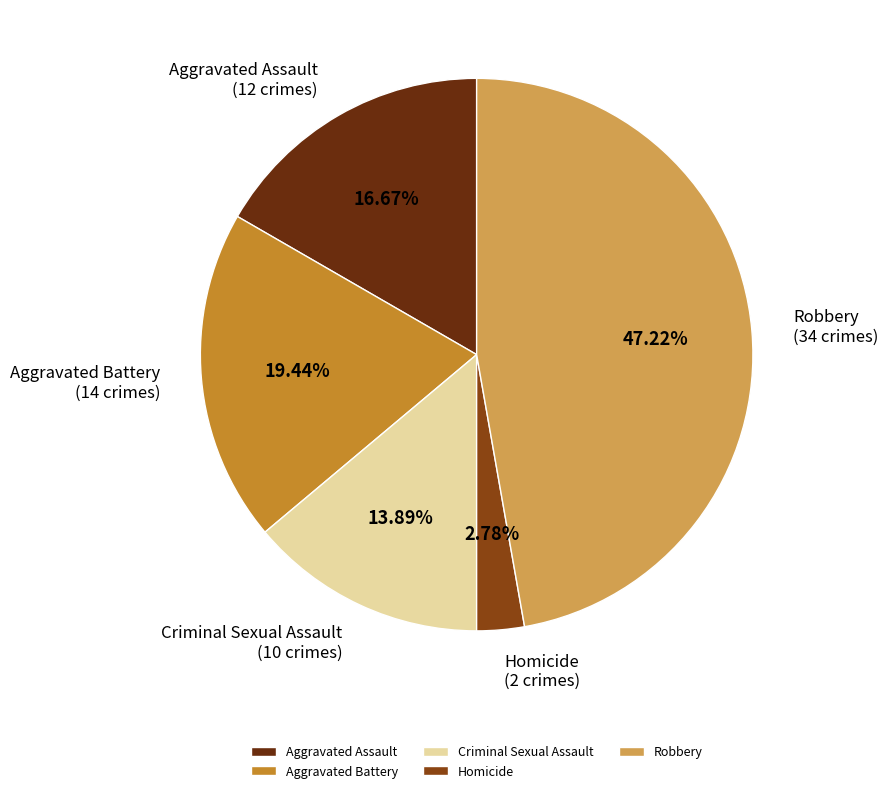

To the nearest percent, what is the average slice percentage?

20%